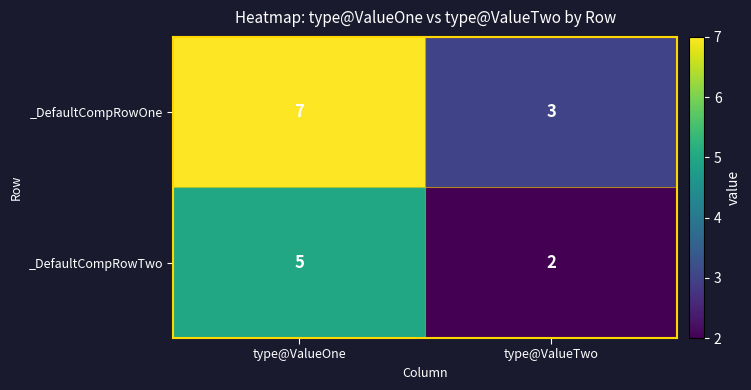

Which series has the widest spread of values?

_DefaultCompRowOne